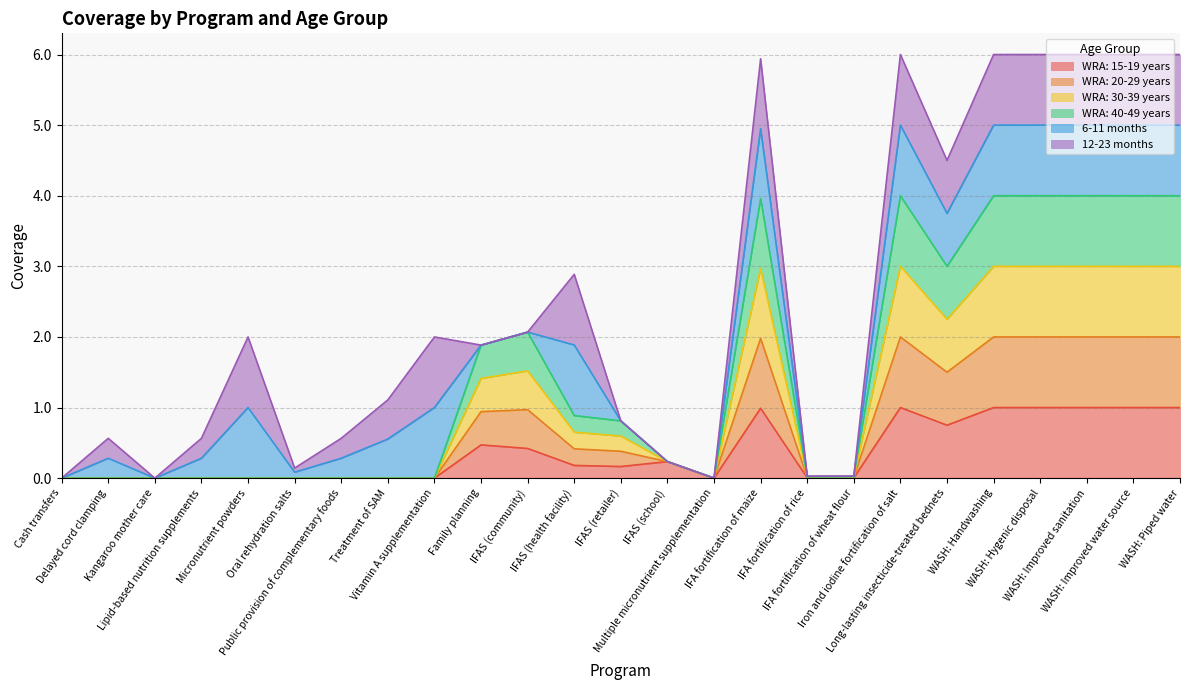

At which category is the sum across all series the highest?

Iron and iodine fortification of salt